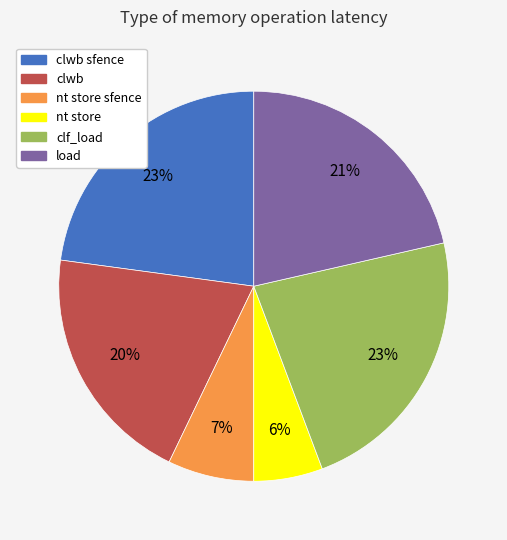

To the nearest percent, what is the average slice percentage?

17%